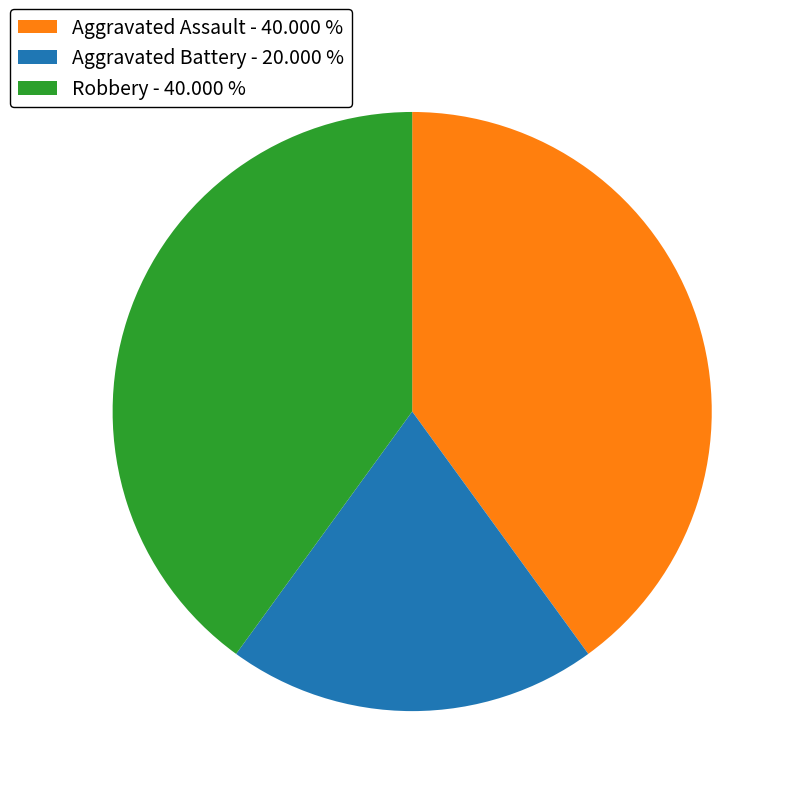

Do Aggravated Battery - 20.000 % and Robbery - 40.000 % together represent more than half of the pie?

Yes